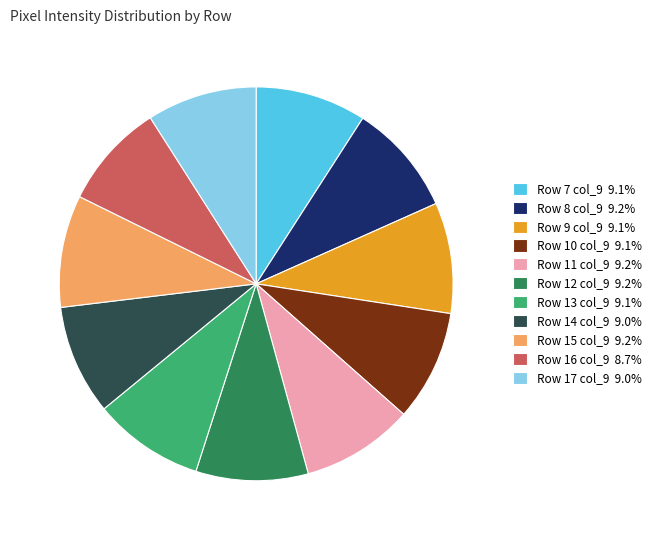

Is it true that Row 14 col_9 is 20% of the pie?

False